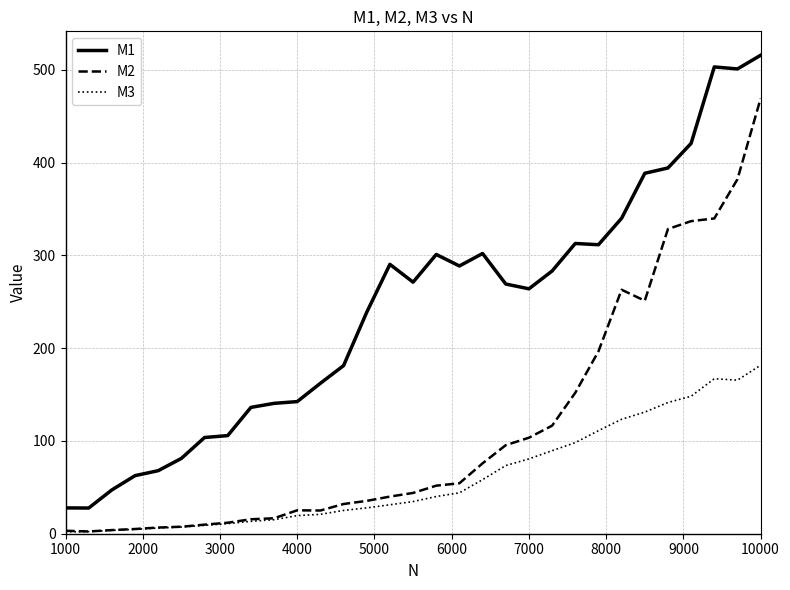

True or false: M1 and M2 cross at least once.

False